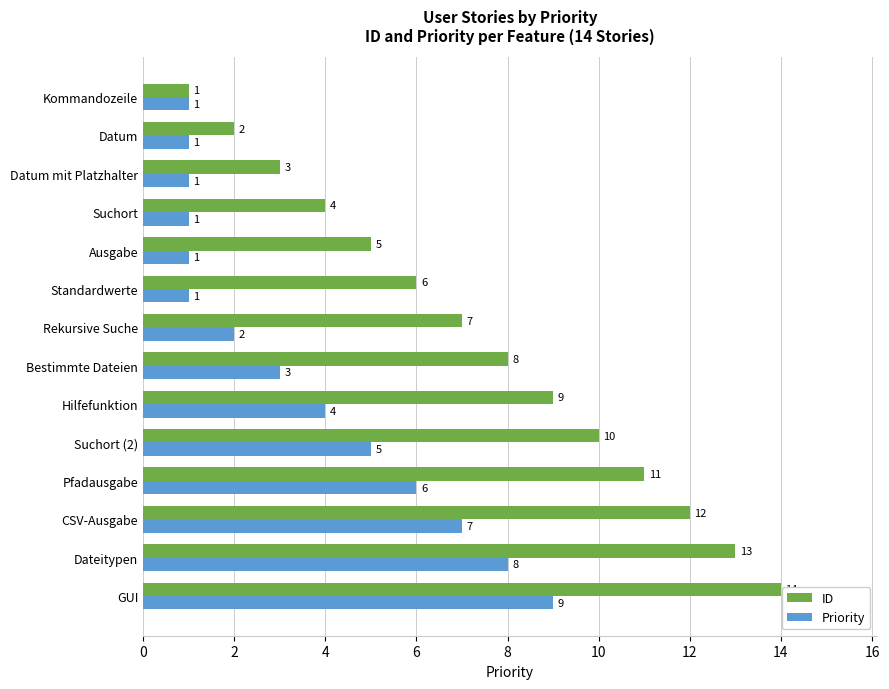

What are all the series names shown in the legend?

ID, Priority